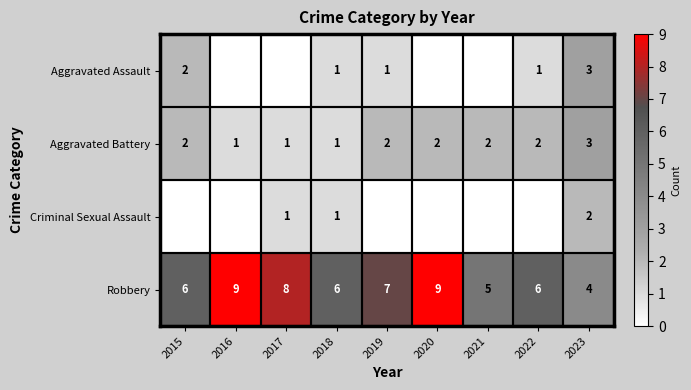

What is the sum of all Robbery values?

60